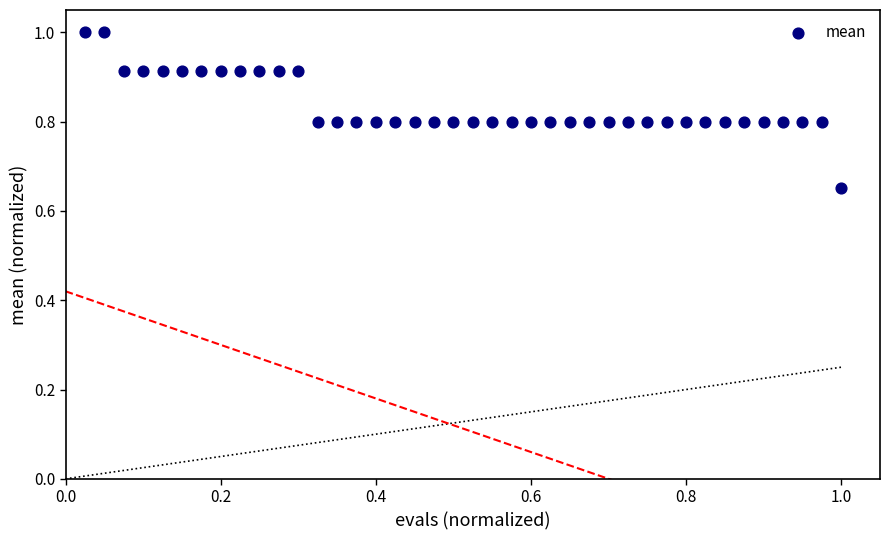

What is the range of X values (max minus min)?

1.0